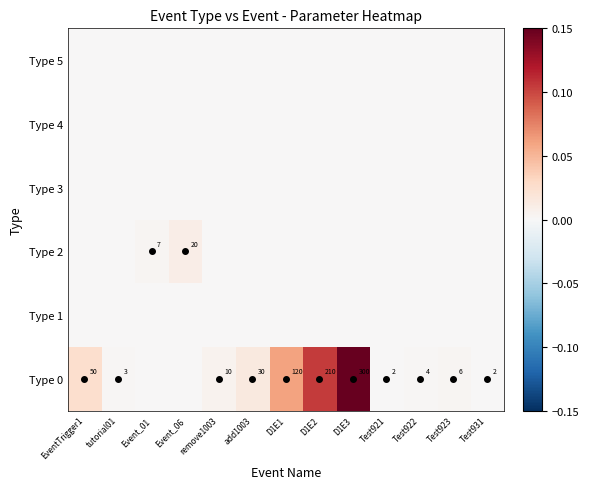

Between remove1003 and D1E1, which series saw the biggest shift?

Type 0